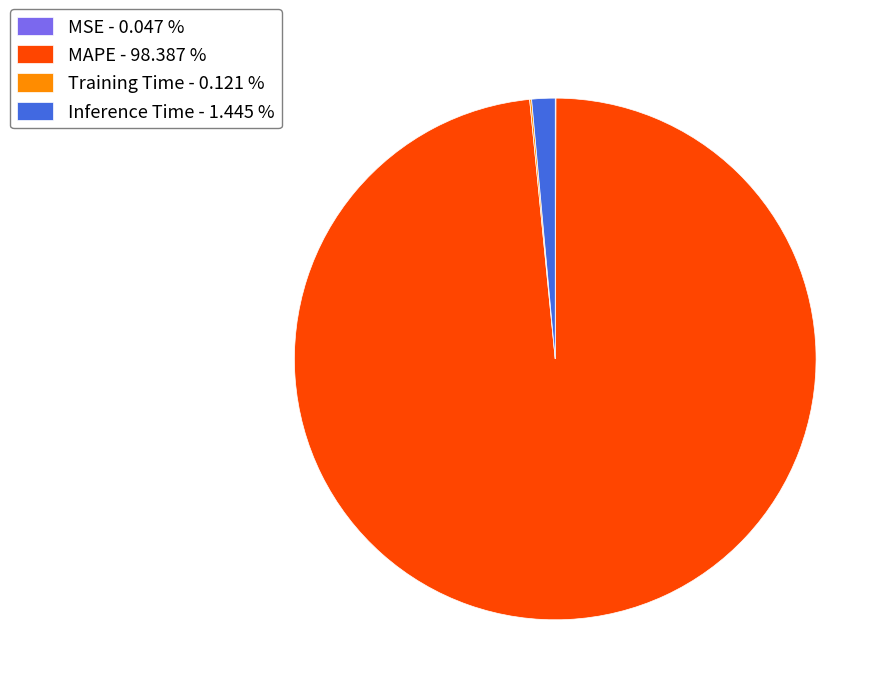

Does Inference Time - 1.445 % represent more than half of the total?

No